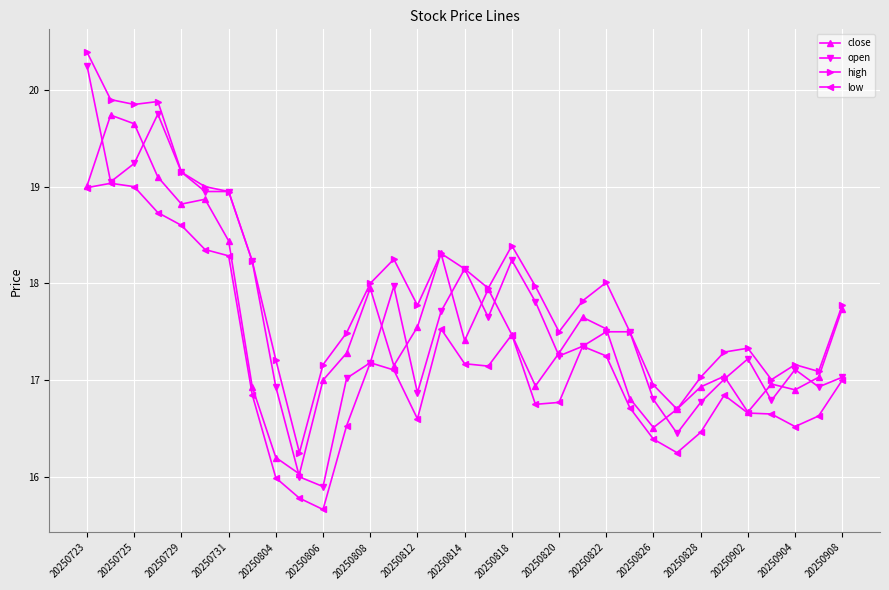

What is the value of the low point at the 13th from the left?

17.2